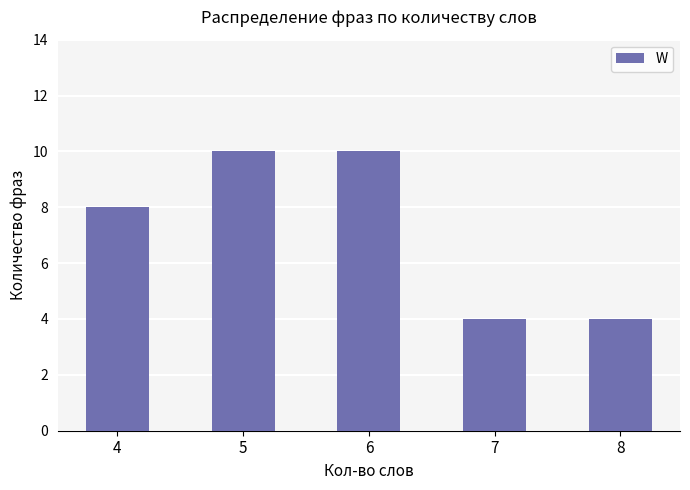

The chart shows a value of 6 at 7. True or false?

False